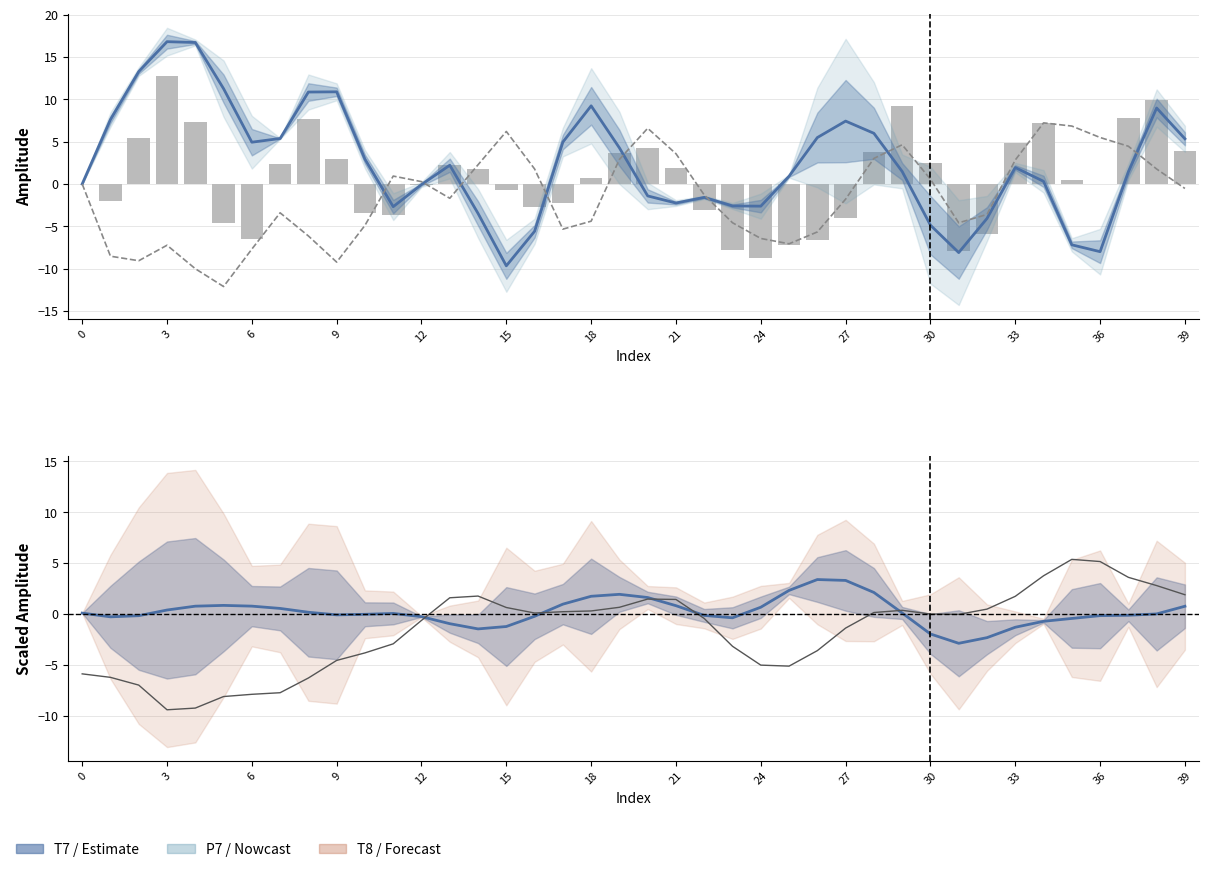

How many values in the P7 (smoothed) series exceed 0?

21